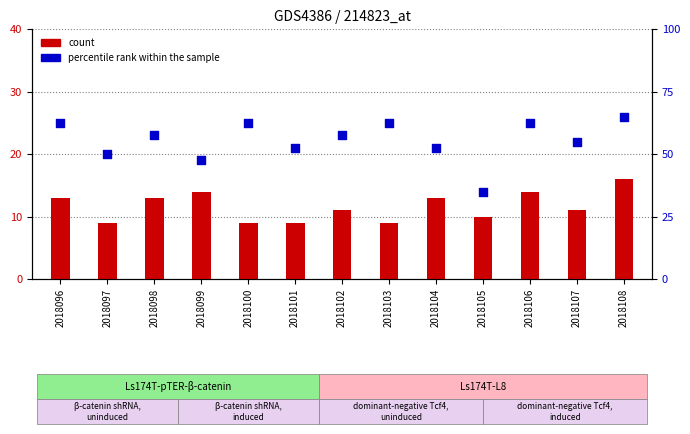

At how many categories does at least one series exceed 26?

13